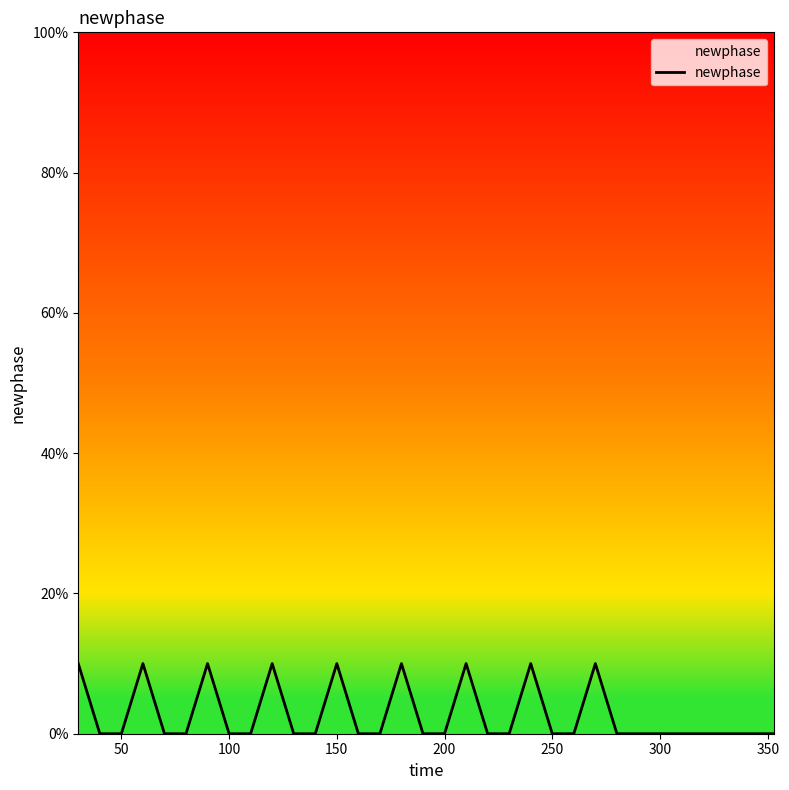

Does the chart display data point markers on the line(s)?

No